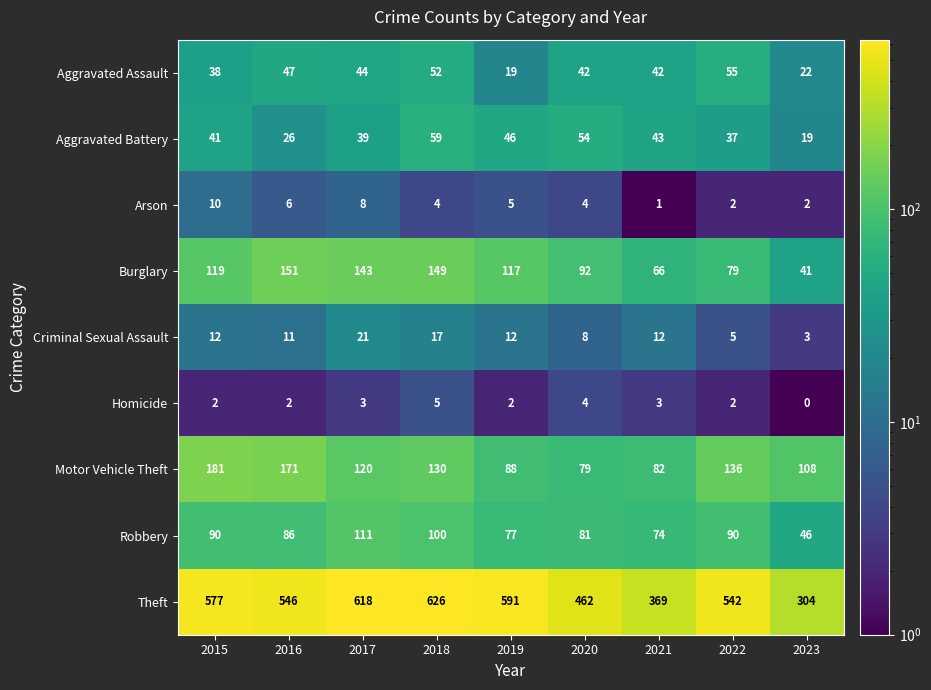

The value of Criminal Sexual Assault at 2019 is 5. True or false?

False